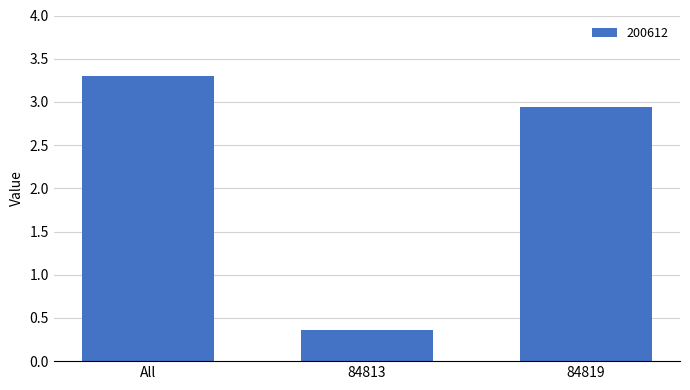

How many bars are there in total?

3